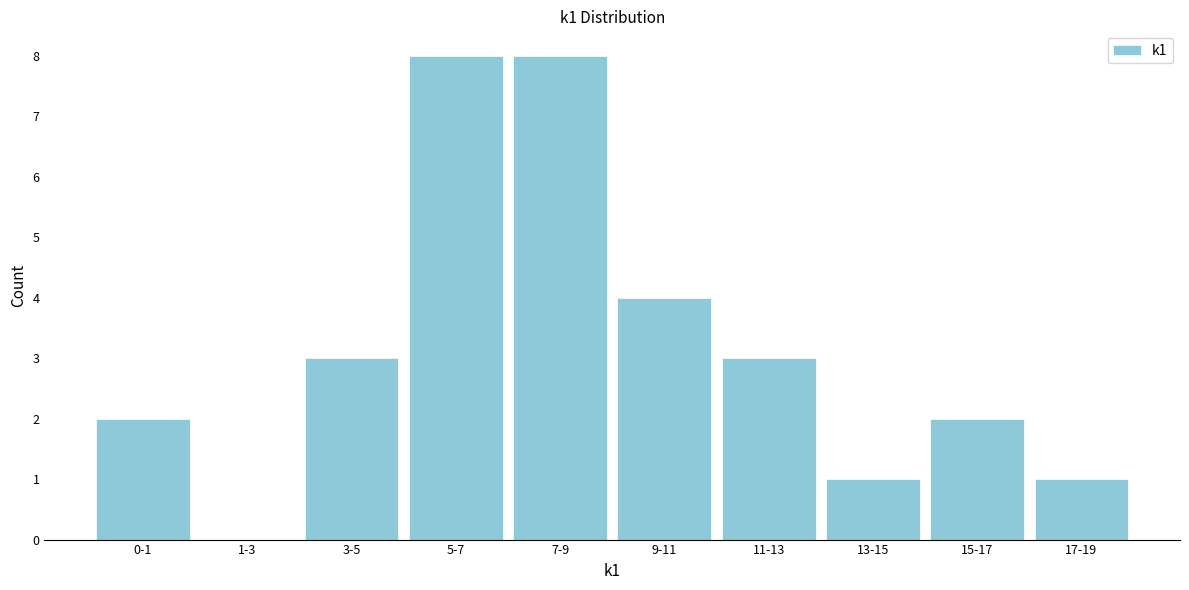

Reading left to right, list all the values displayed in this chart.

0-1=2	1-3=0	3-5=3	5-7=8	7-9=8	9-11=4	11-13=3	13-15=1	15-17=2	17-19=1